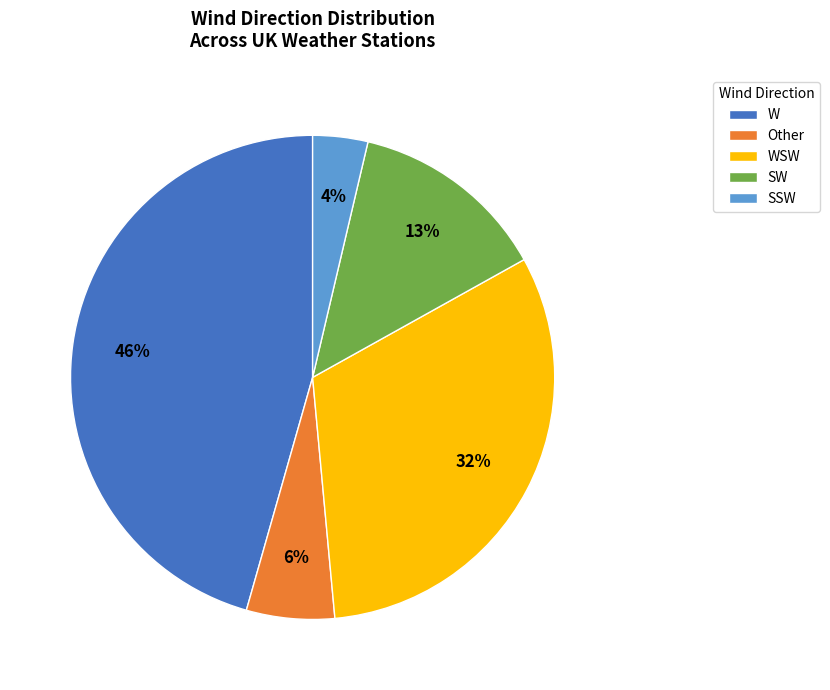

Do W and Other together represent more than half of the pie?

Yes